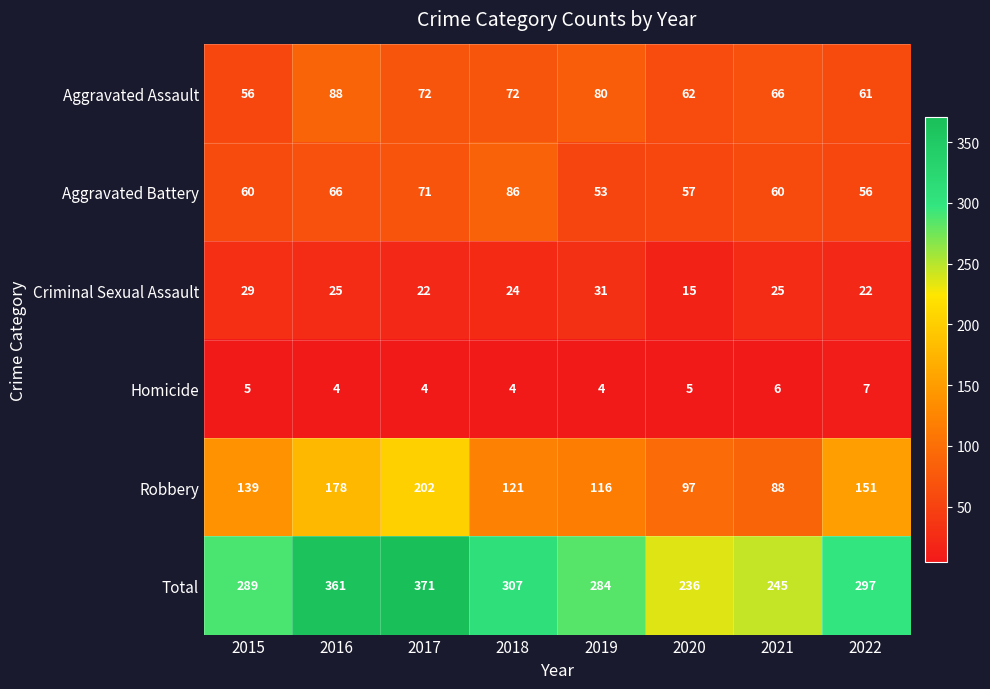

Rank the series by their maximum value, from lowest to highest.

Homicide, Criminal Sexual Assault, Aggravated Battery, Aggravated Assault, Robbery, Total